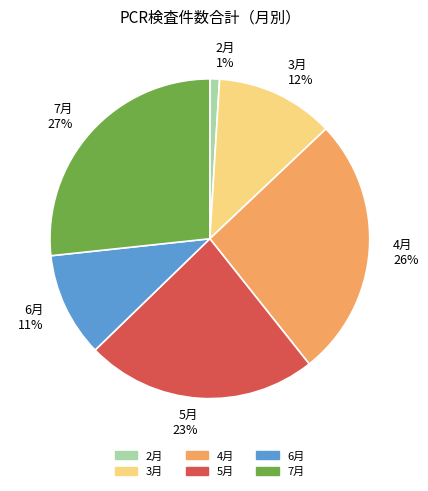

To the nearest percent, what portion does 2月 represent?

1%